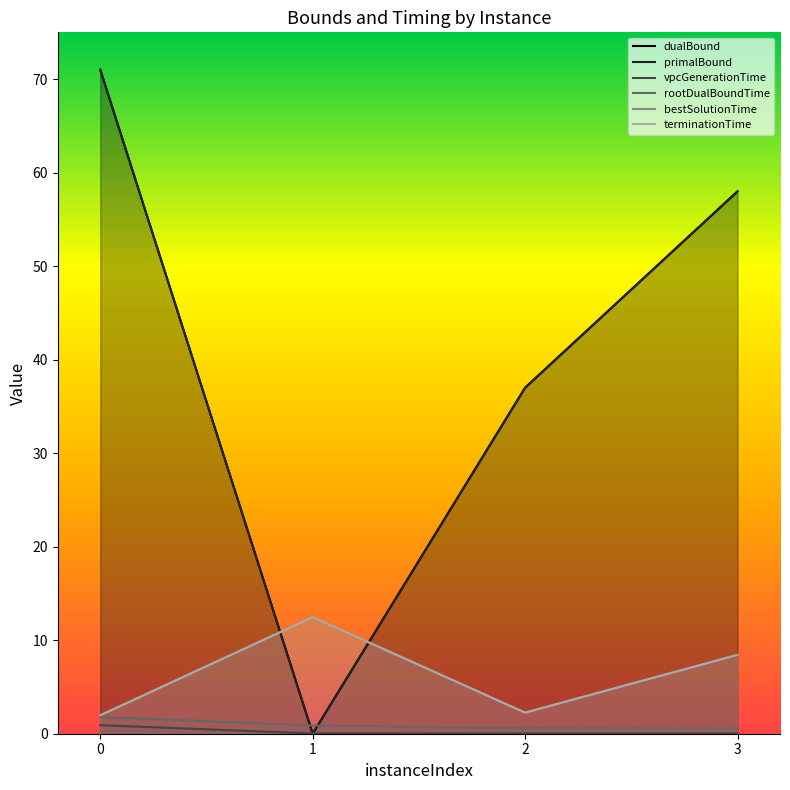

Reading left to right, what are all the values shown in this chart?

dualBound: 71.0	0.0	37.0	58.0
primalBound: 71.0	0.0	37.0	58.0
vpcGenerationTime: 0.9	0.0	0.0	0.0
rootDualBoundTime: 1.8	0.9	0.6	0.5
bestSolutionTime: 2.0	12.5	2.3	8.4
terminationTime: 2.0	12.5	2.3	8.4